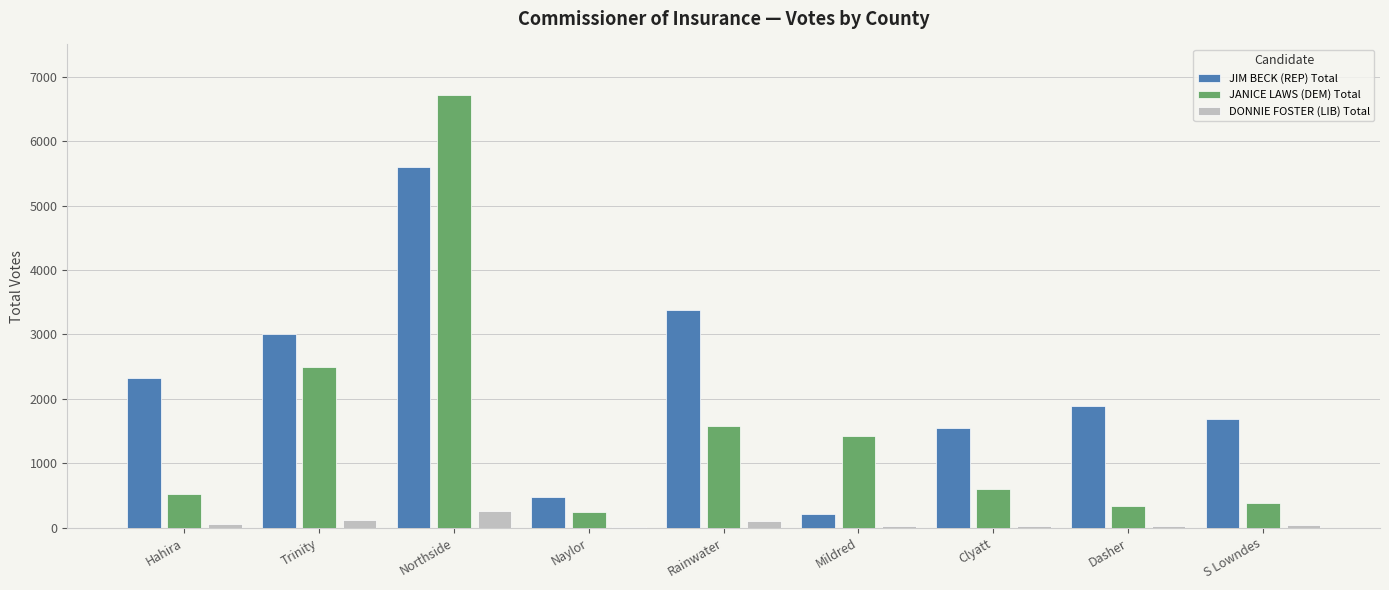

The value of JANICE LAWS (DEM) Total at Mildred is 1429. True or false?

True